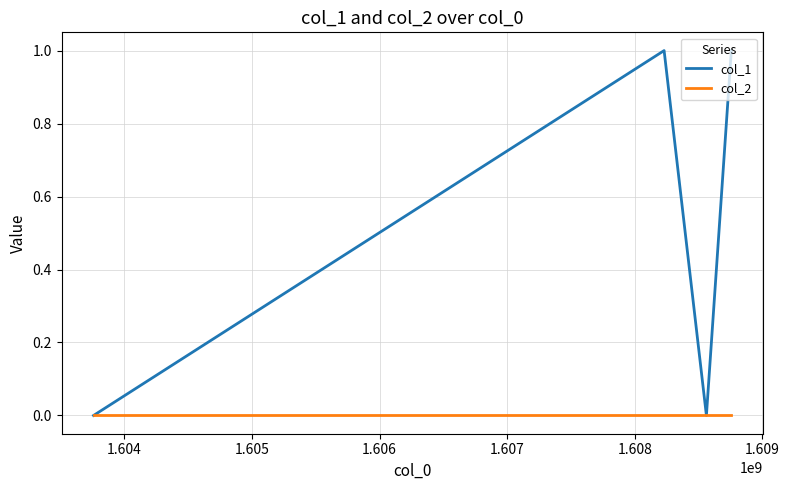

Which series has the largest total across all categories?

col_1